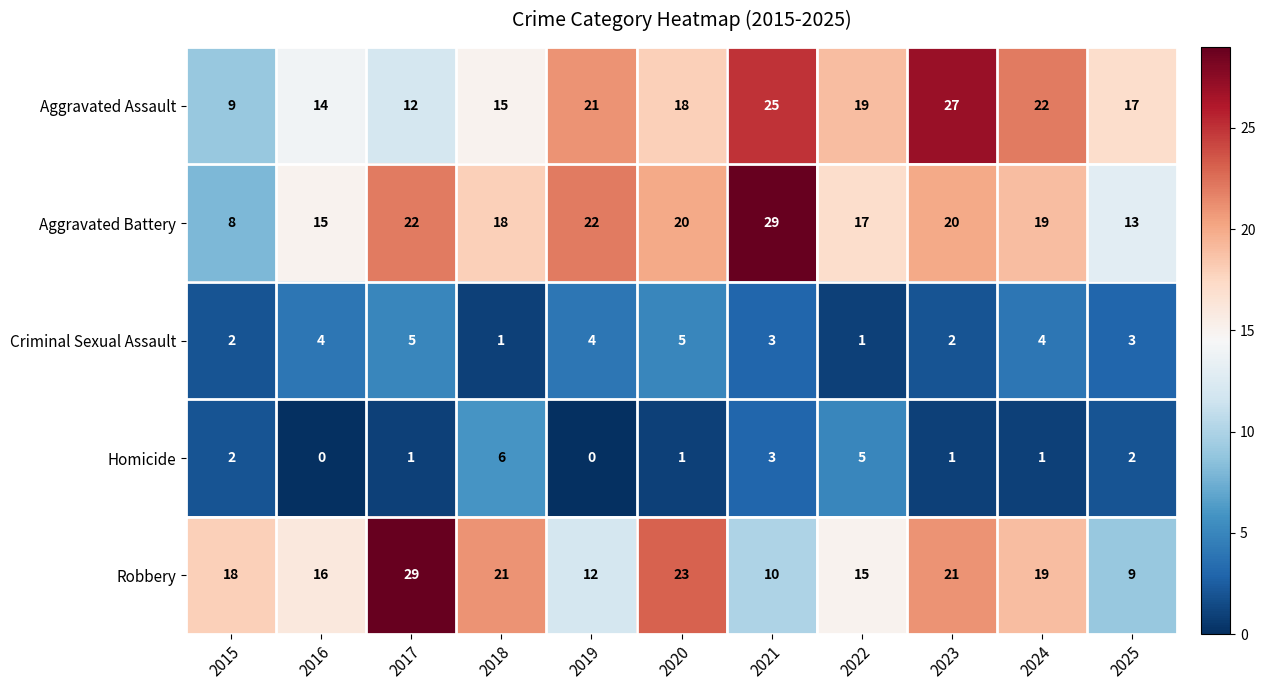

At which category is the sum across all series the highest?

2023